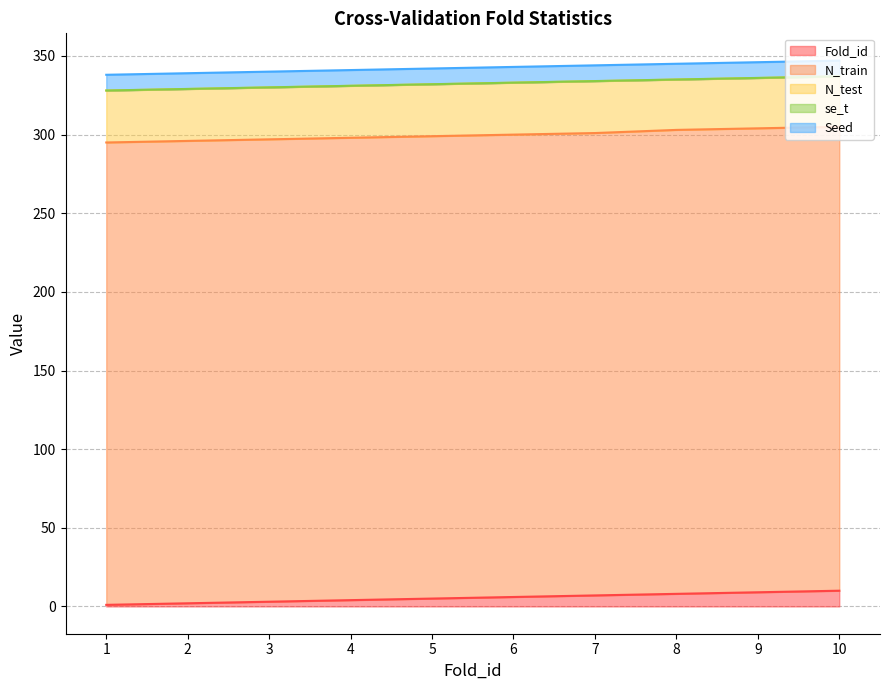

Reading right to left, extract all data points from this chart.

Fold_id: 10=10.0	9=9.0	8=8.0	7=7.0	6=6.0	5=5.0	4=4.0	3=3.0	2=2.0	1=1.0
N_train: 10=295.0	9=295.0	8=295.0	7=294.0	6=294.0	5=294.0	4=294.0	3=294.0	2=294.0	1=294.0
N_test: 10=32.0	9=32.0	8=32.0	7=33.0	6=33.0	5=33.0	4=33.0	3=33.0	2=33.0	1=33.0
se_t: 10=0.1	9=0.1	8=0.1	7=0.1	6=0.1	5=0.1	4=0.1	3=0.1	2=0.1	1=0.1
Seed: 10=10.0	9=10.0	8=10.0	7=10.0	6=10.0	5=10.0	4=10.0	3=10.0	2=10.0	1=10.0